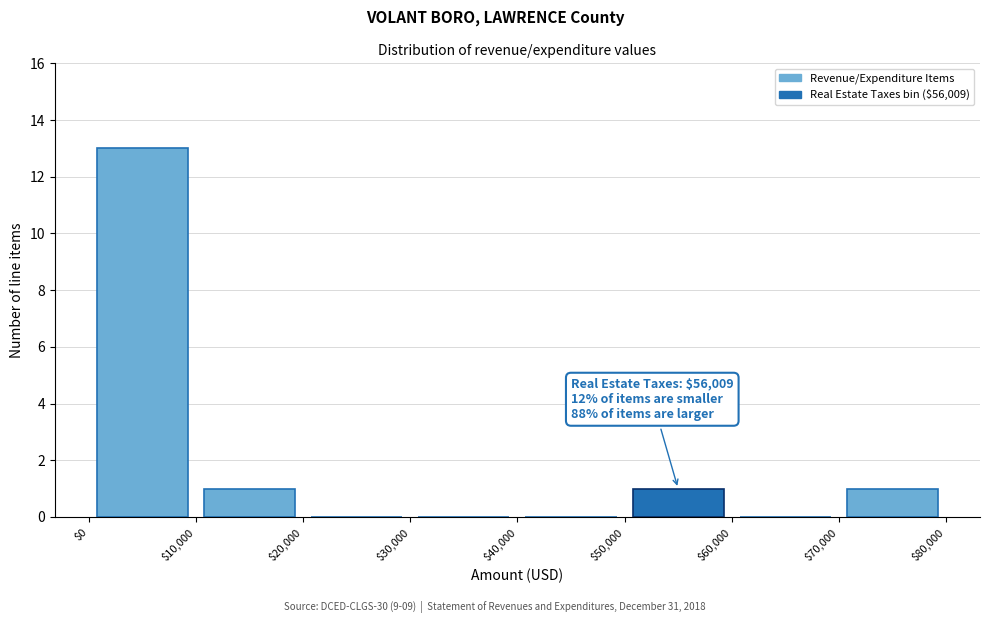

Which range on the x-axis has the tallest bar?

$0 to $10,000